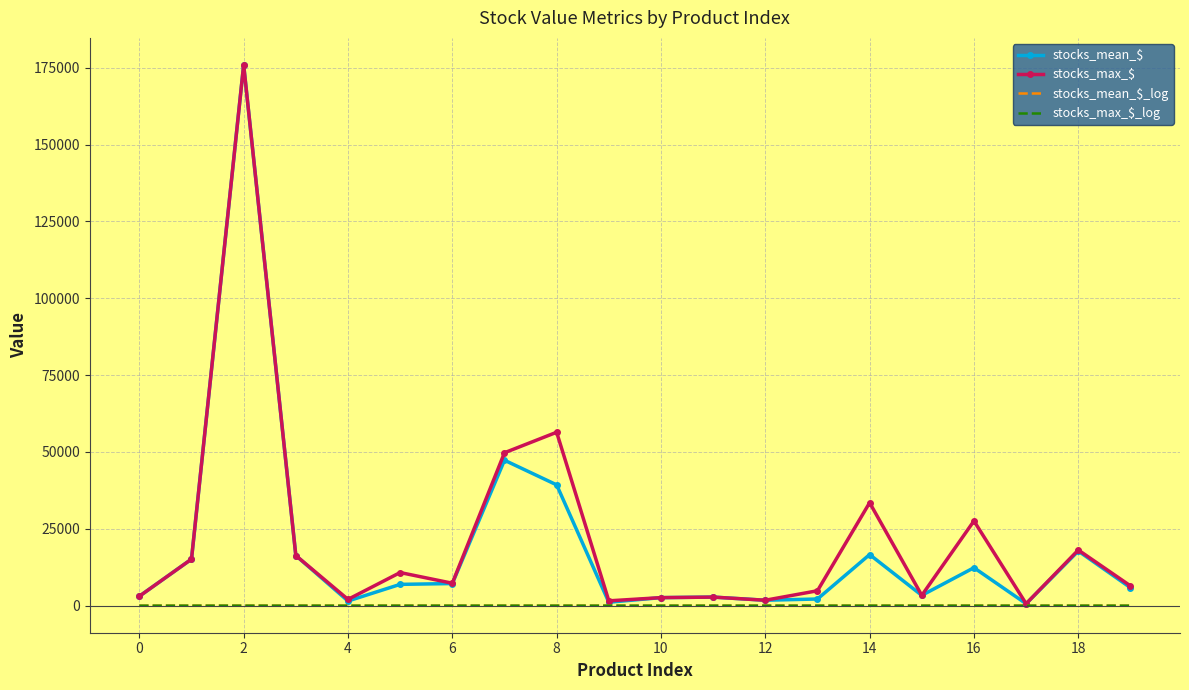

Is this an area chart (filled region under the line)?

No